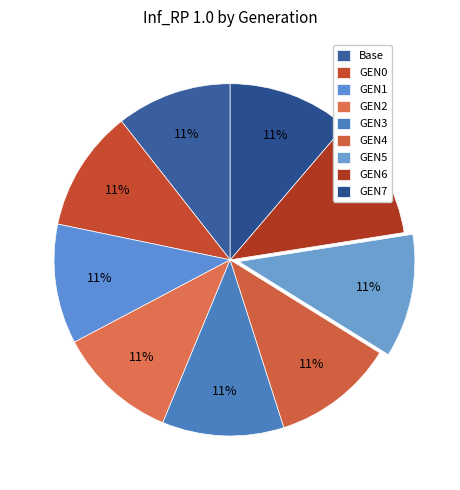

Do GEN2 and GEN7 together represent more than half of the pie?

No